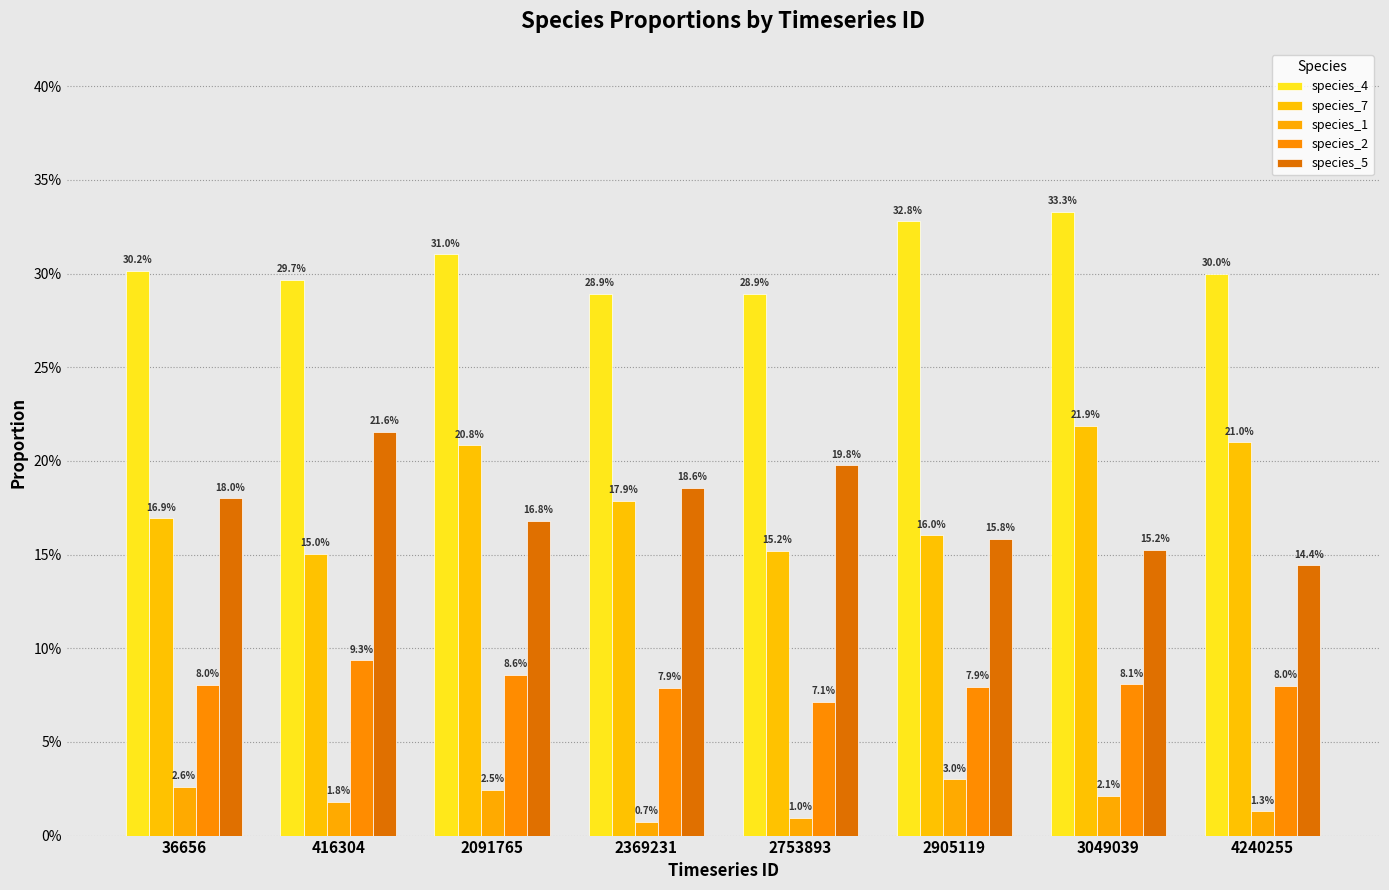

What is the average value of the species_2 series?

0.1